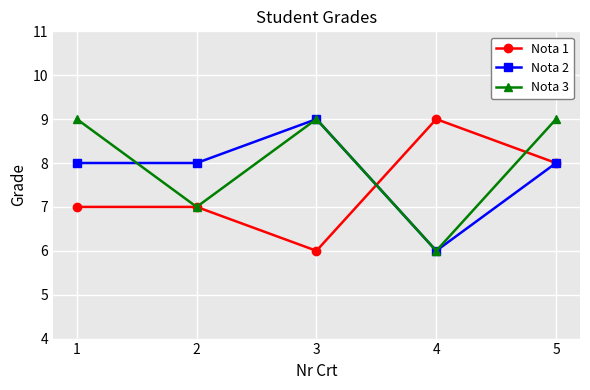

What is the greatest value displayed?

9